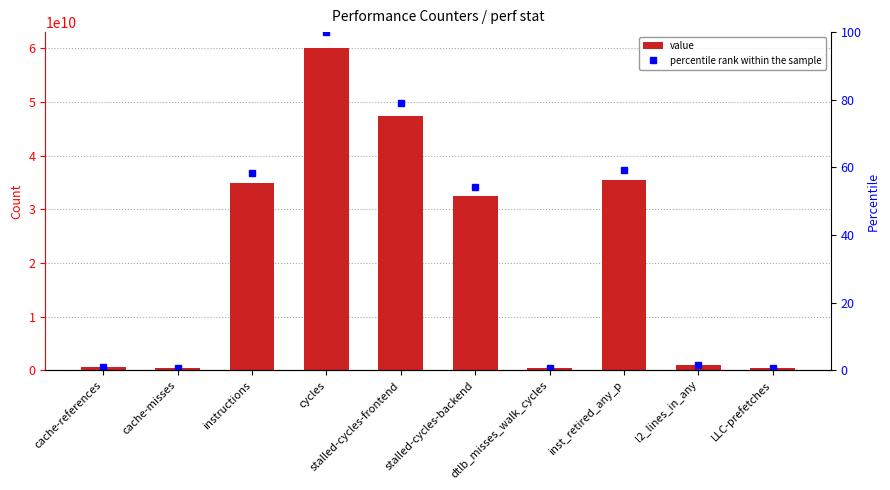

Does the chart contain any negative values?

No